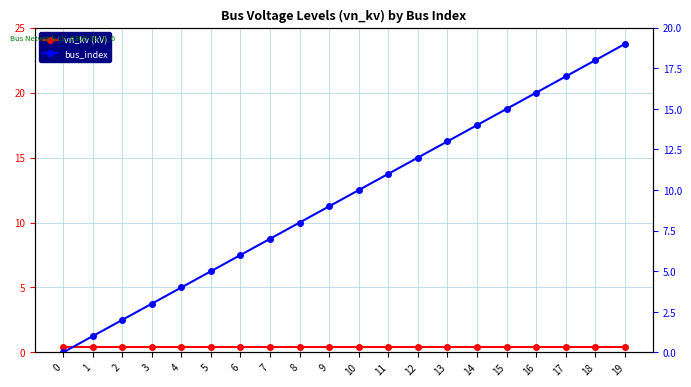

At which category is the sum across all series the highest?

19